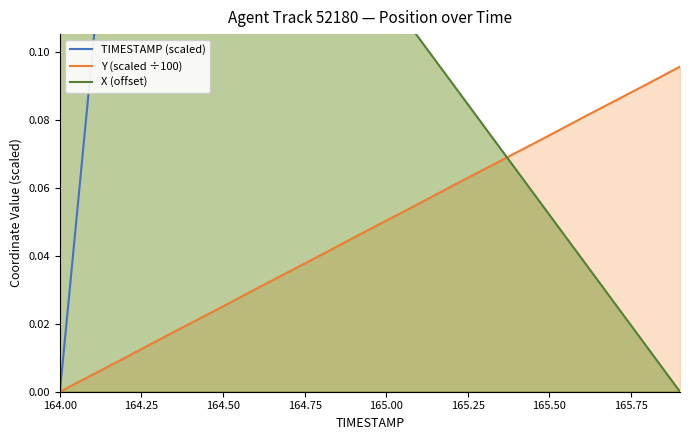

True or false: TIMESTAMP (scaled) has more than 1 points higher than both neighbors.

False